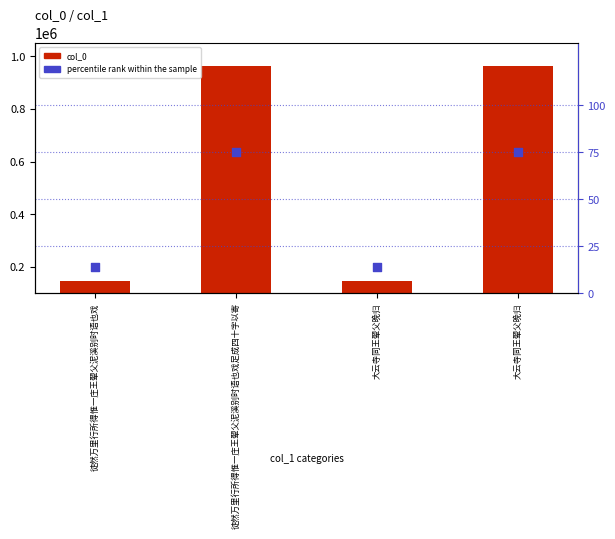

What is the ratio of the value at 大云寺同王翚父晚归 to the value at 徒然万里行所得惟一庄王翚父泥溪别时语也戏足成四十字以寄?

0.2